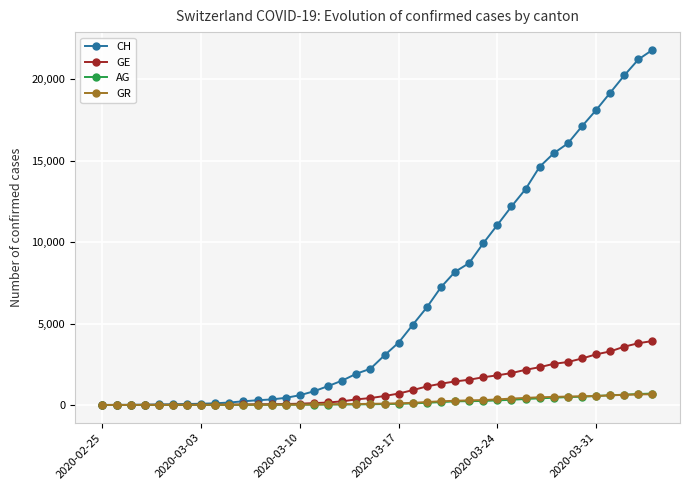

What is the maximum value shown in the chart?

21812